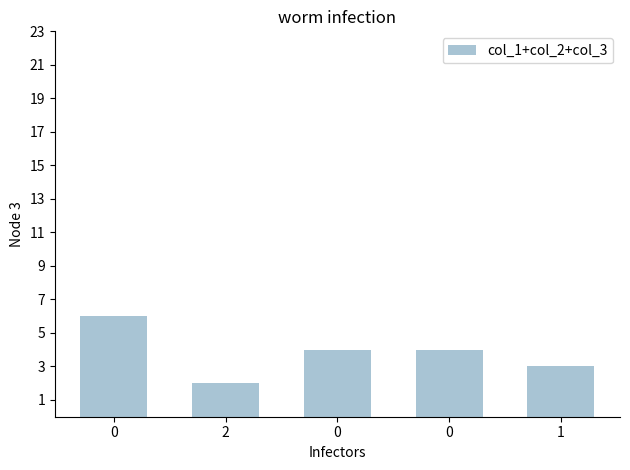

The chart shows a value of 4 at 0. True or false?

True